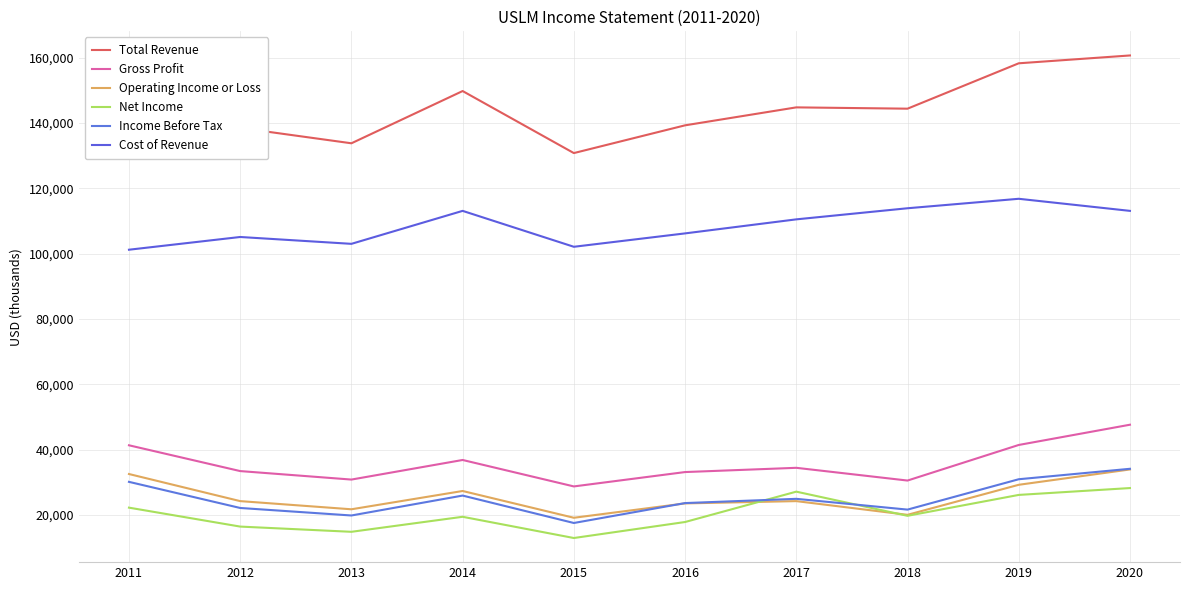

At which category does Cost of Revenue reach its first local peak?

2012